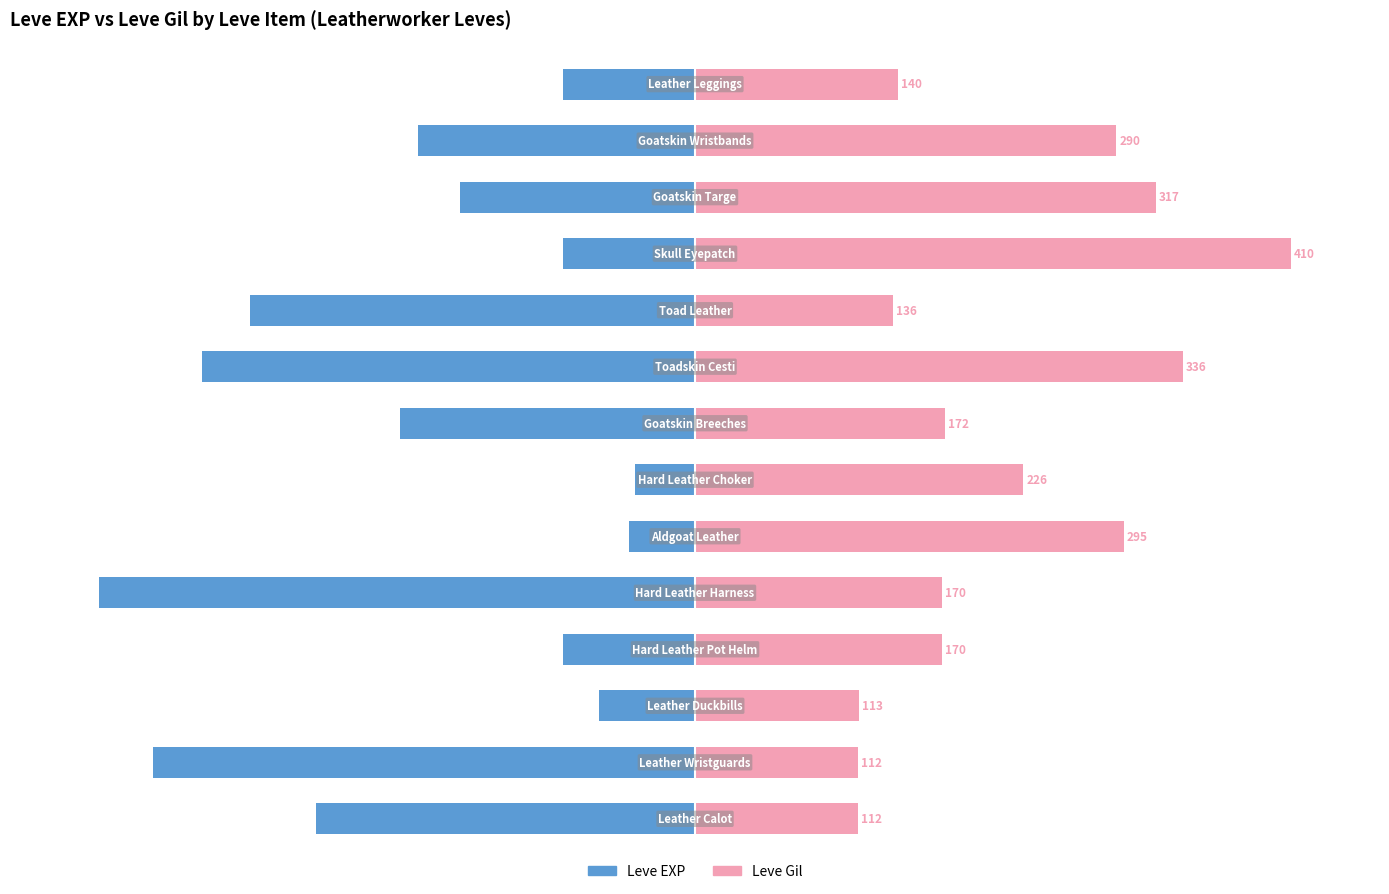

Rank the series by their maximum value, from highest to lowest.

Leve Gil, Leve EXP